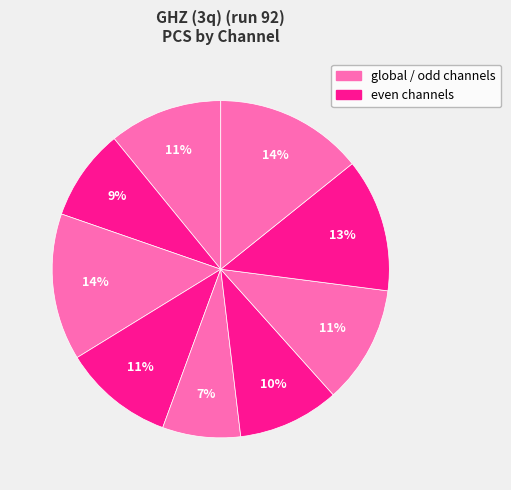

Count the number of slices in the pie.

9